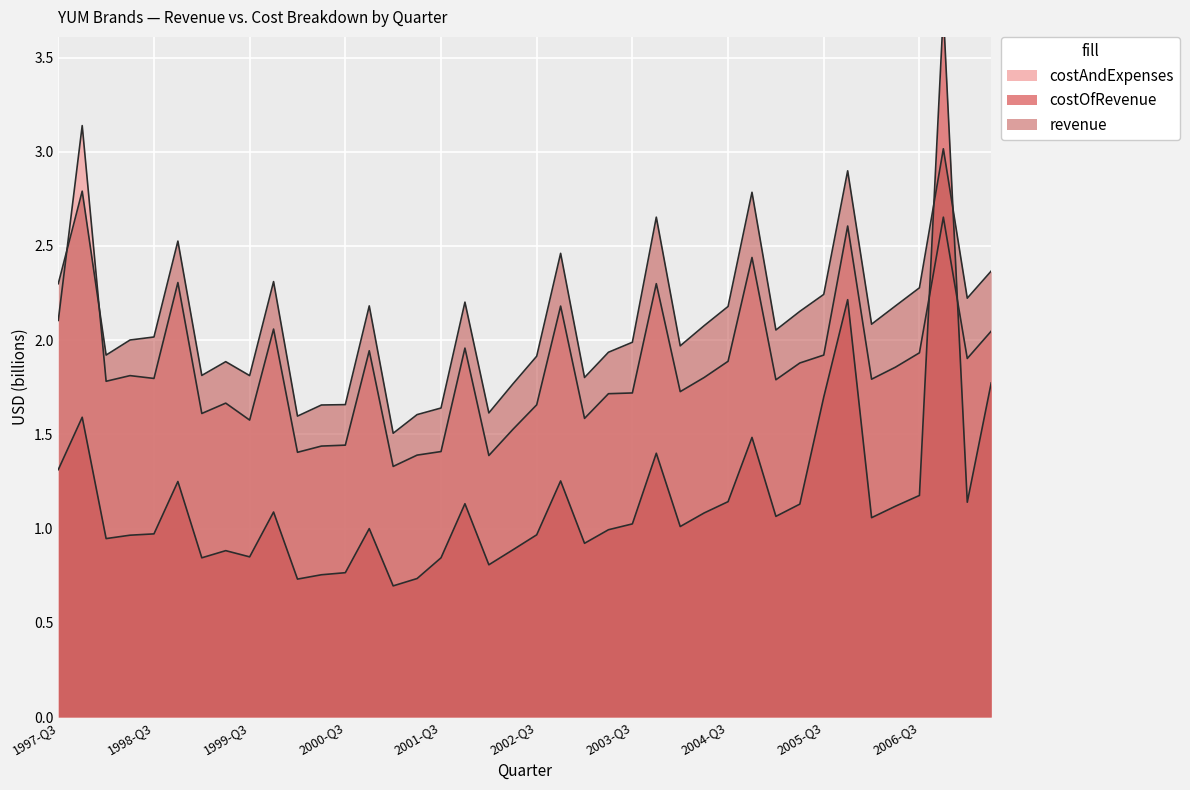

At which category does costOfRevenue reach its first local valley?

1998-Q1